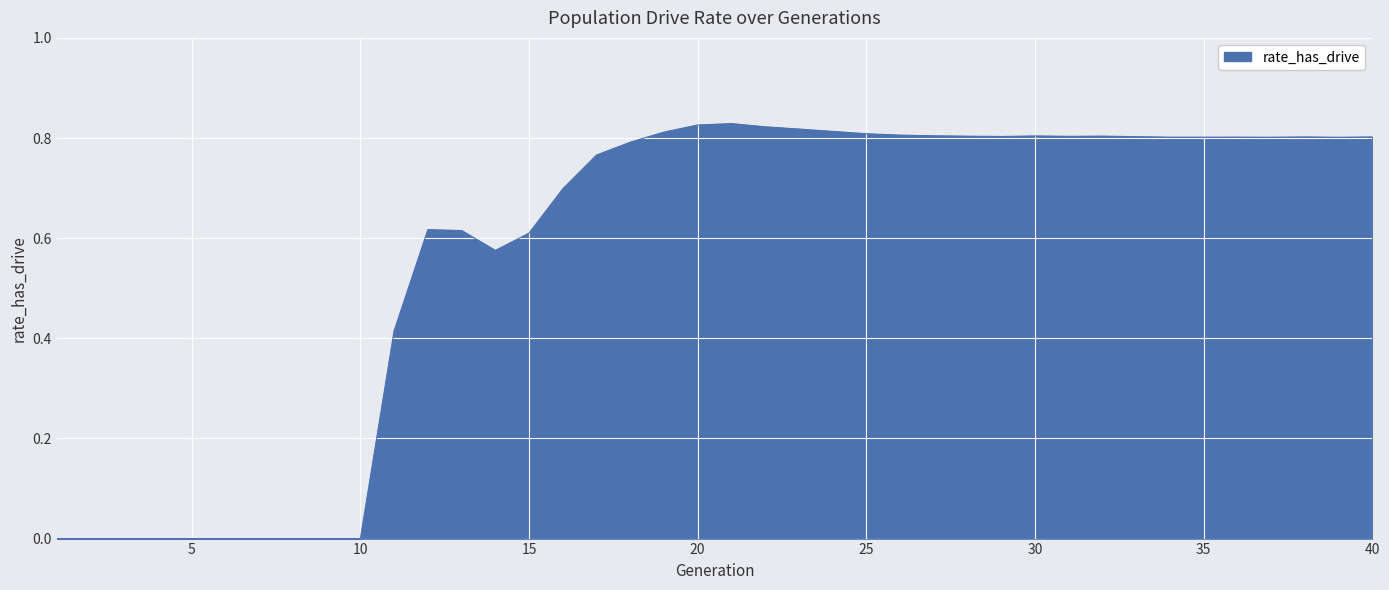

How many lines are shown in the chart?

1